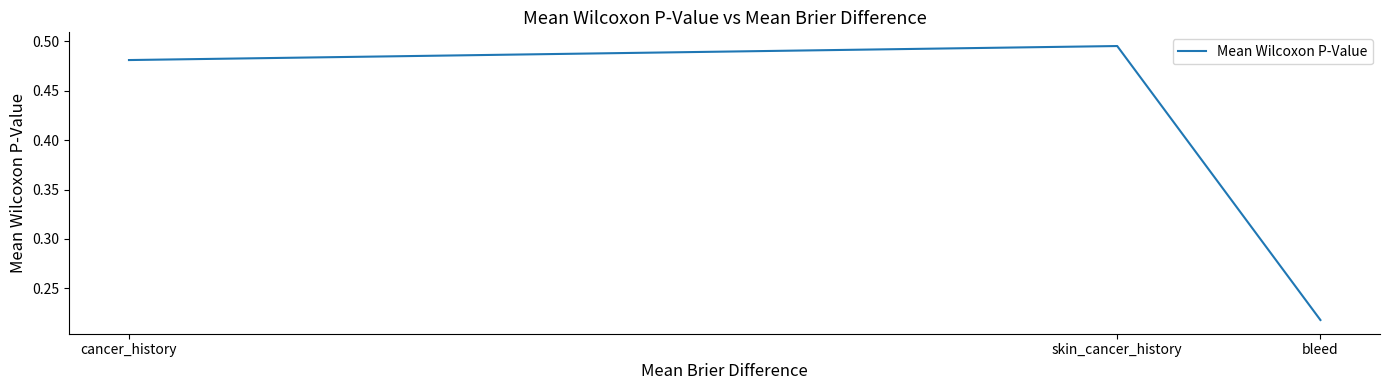

The value at cancer_history is 0.7. True or false?

False